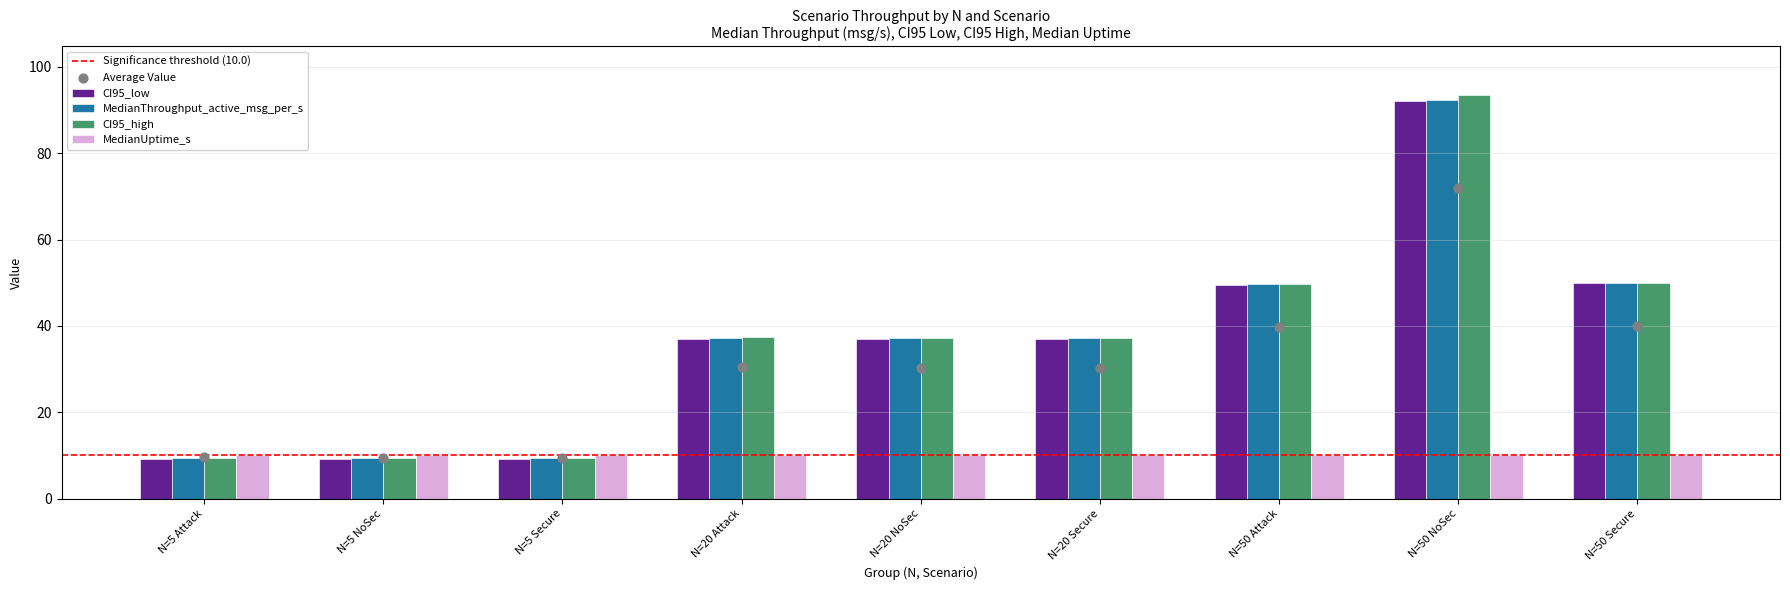

What is the average value of the CI95_high series?

37.0